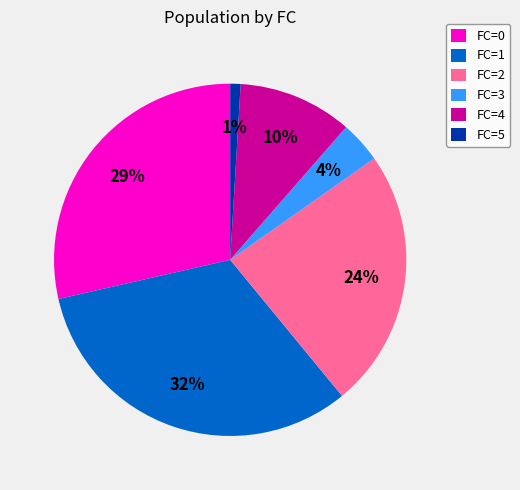

What is the smallest slice in the pie chart?

FC=5